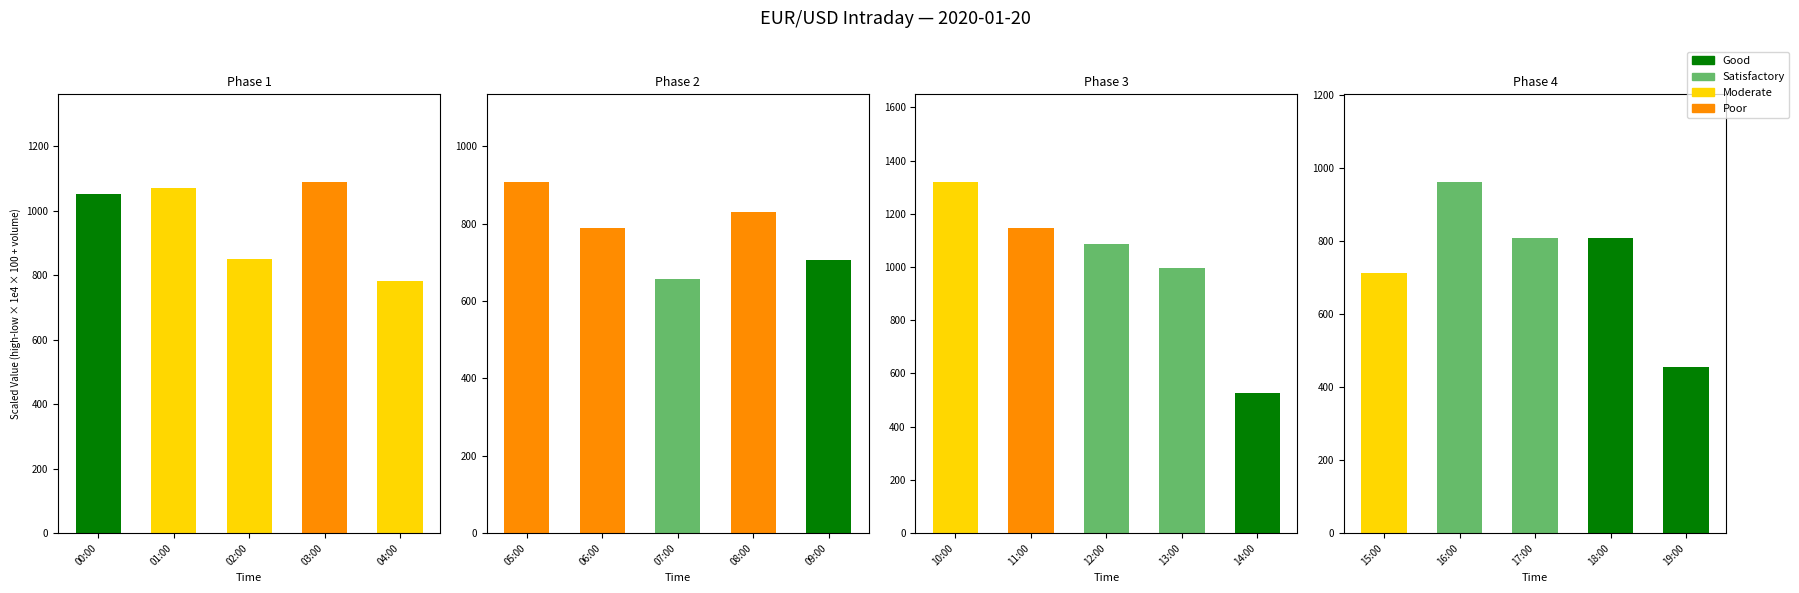

List the labels in order of close value, smallest first.

03:00, 02:00, 05:00, 04:00, 07:00, 00:00, 01:00, 08:00, 10:00, 06:00, 09:00, 11:00, 12:00, 13:00, 15:00, 17:00, 16:00, 19:00, 14:00, 18:00